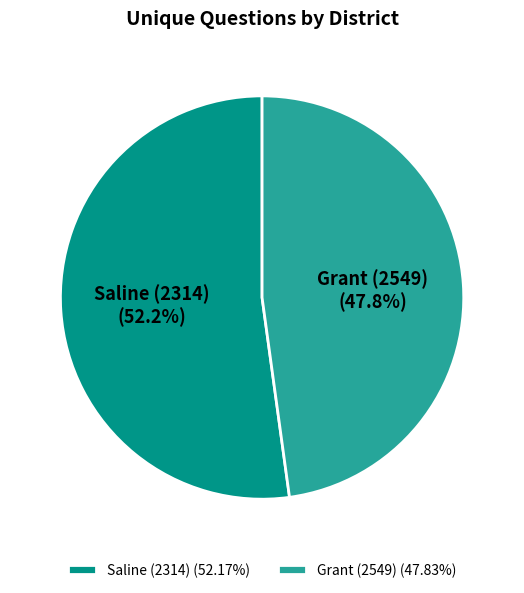

To the nearest percent, what is the difference between the largest and smallest slice percentages?

4%